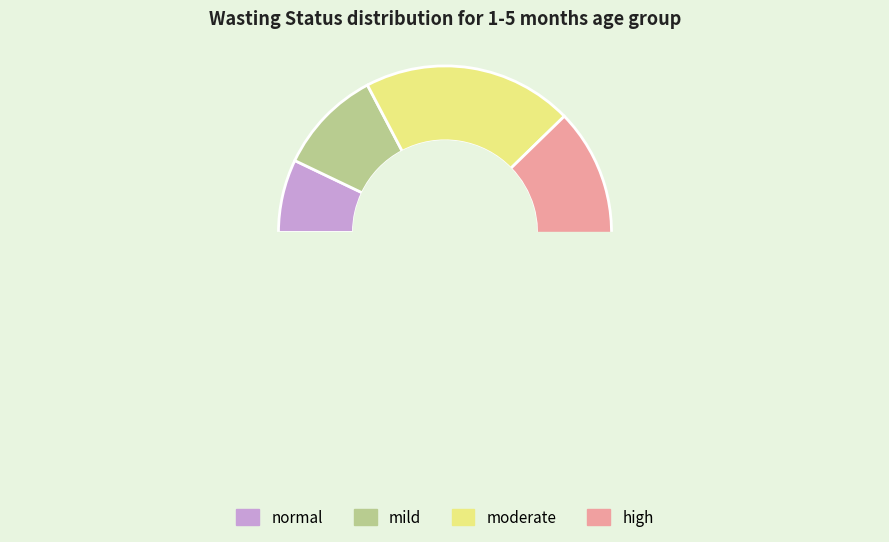

Does 5 account for over 50% of the chart?

No